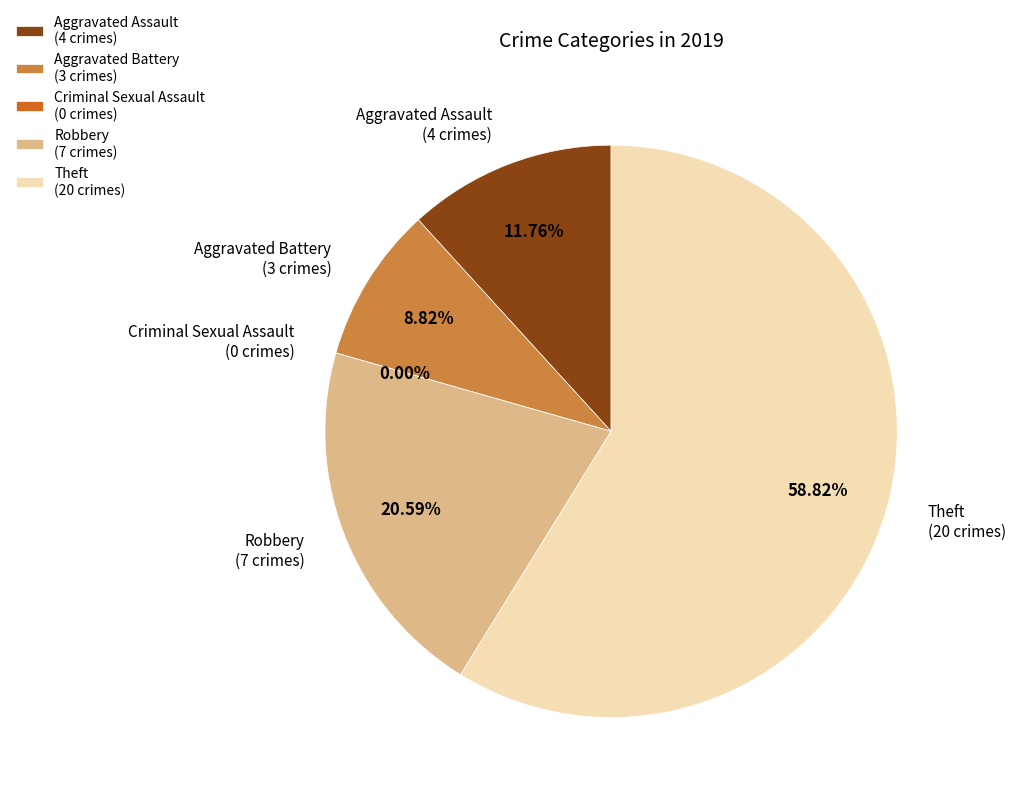

To the nearest percent, what portion does Theft represent?

59%